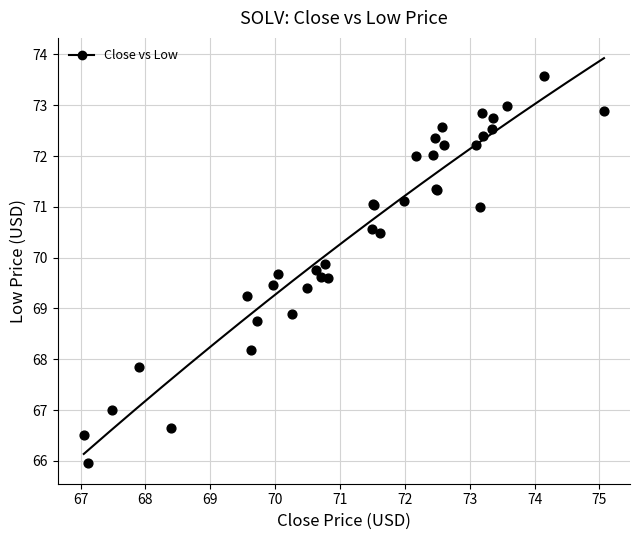

What Y value in the scatter plot is closest to 69?

68.9